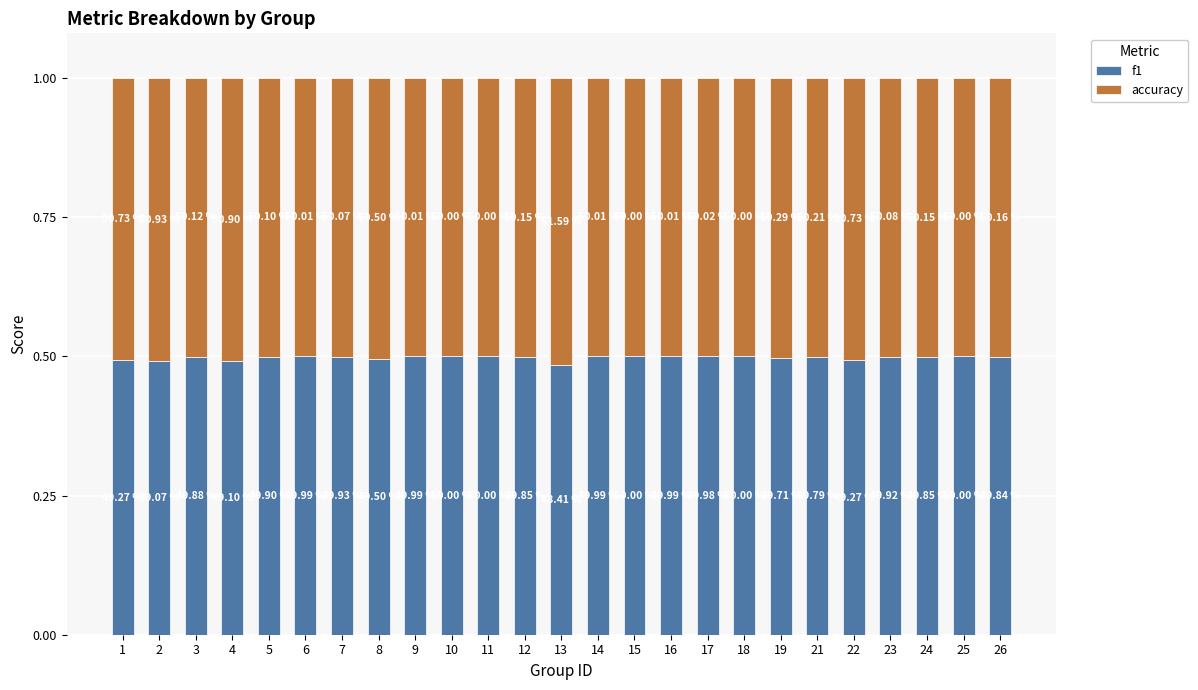

What is the value of the f1 bar at the 18th from the left?

0.5